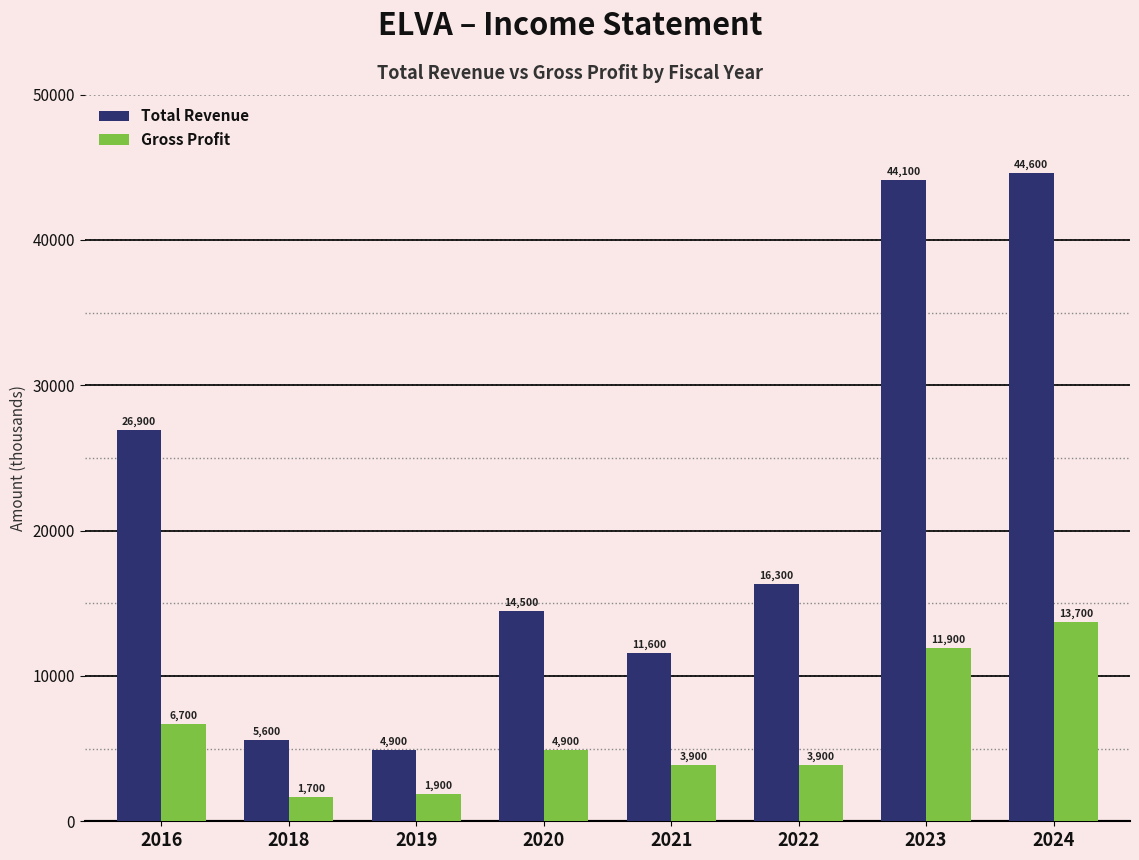

What is the average value of the Gross Profit series?

6075